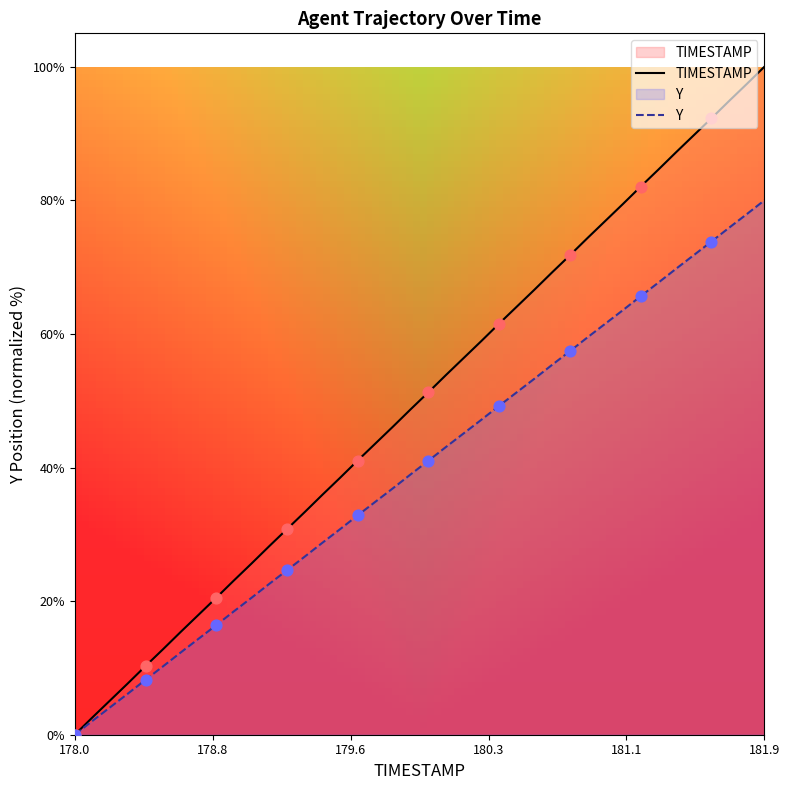

Which series reaches the minimum Y coordinate?

TIMESTAMP